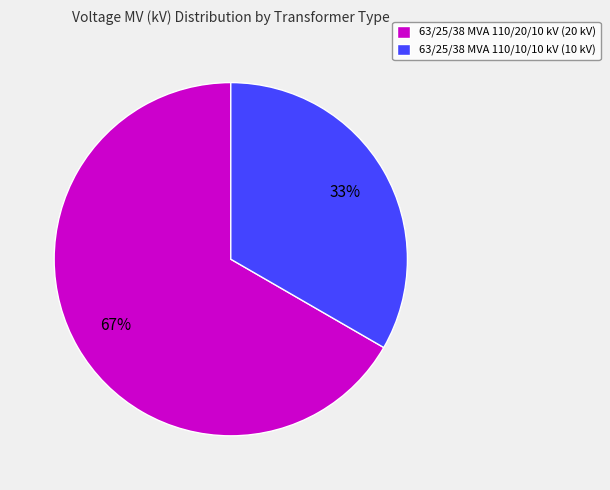

To the nearest percent, what is the average slice percentage?

50%